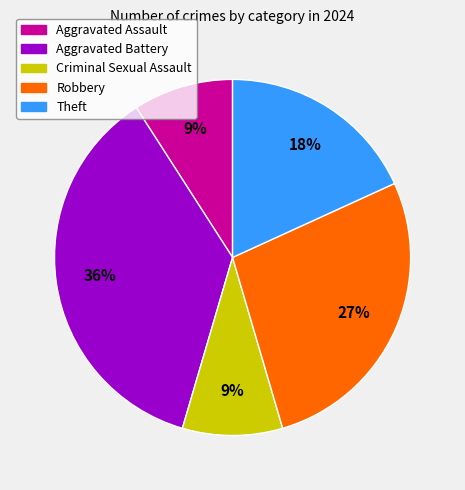

Does Robbery account for over 50% of the chart?

No